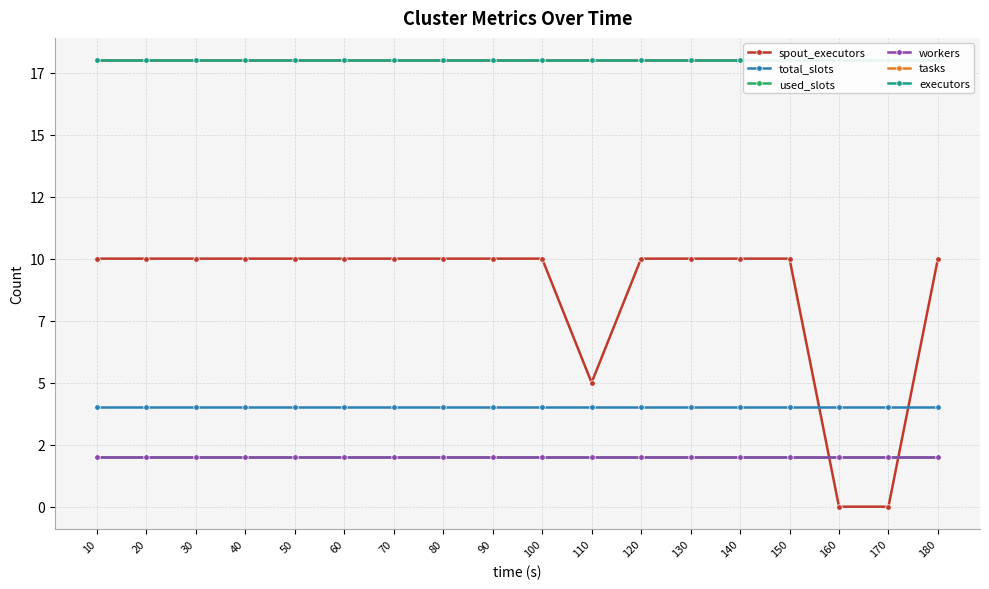

What is the value of the used_slots point at the 14th from the left?

2